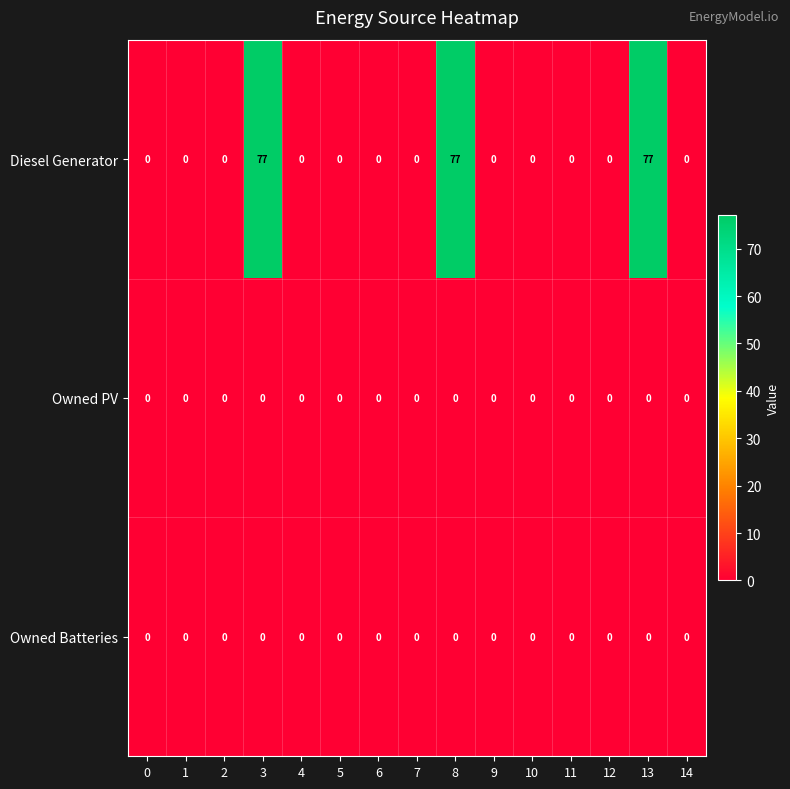

Which series has the largest range (max minus min)?

Diesel Generator